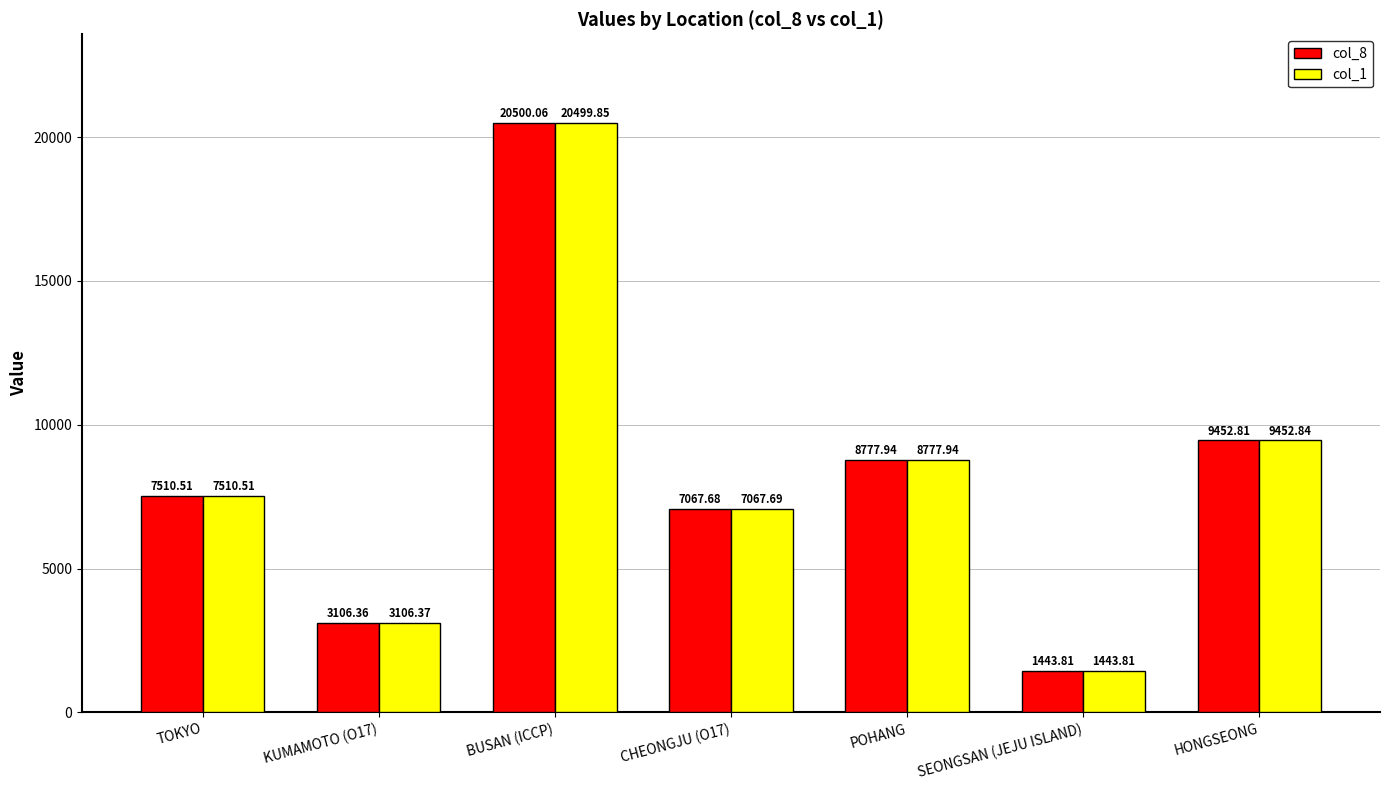

At how many categories does at least one series exceed 2999?

6